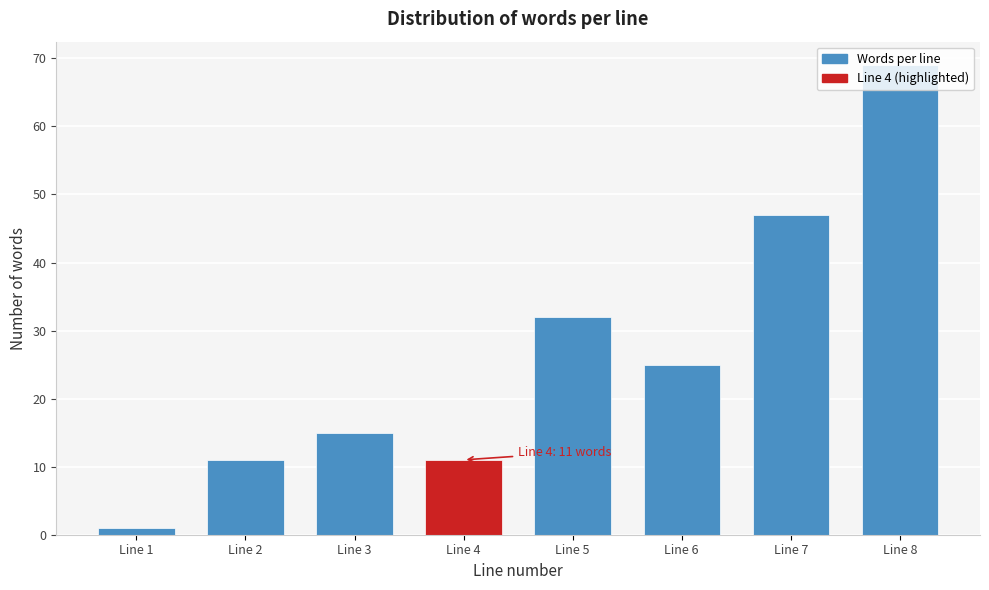

Which has a higher value, Line 6 or Line 3?

Line 6